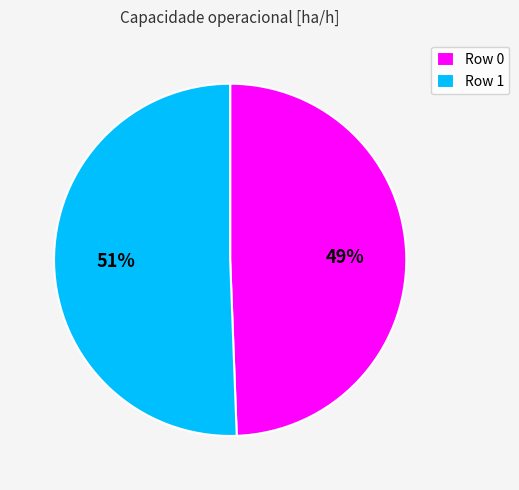

Does Row 1 represent more than half of the total?

Yes